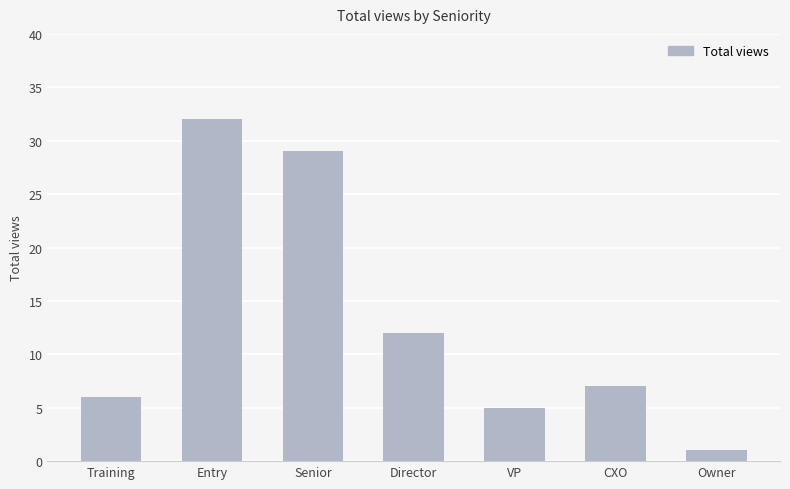

Where is the data nearest to the value 16?

Director